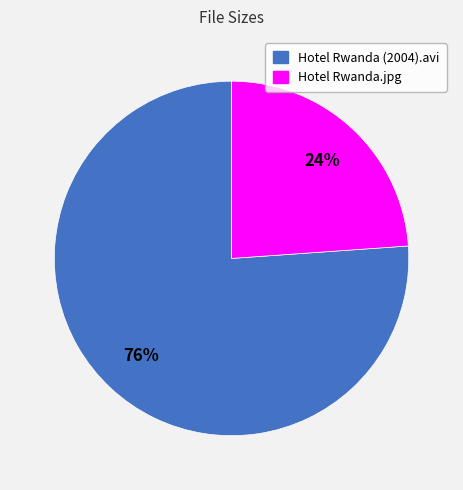

How many segments does this pie chart have?

2